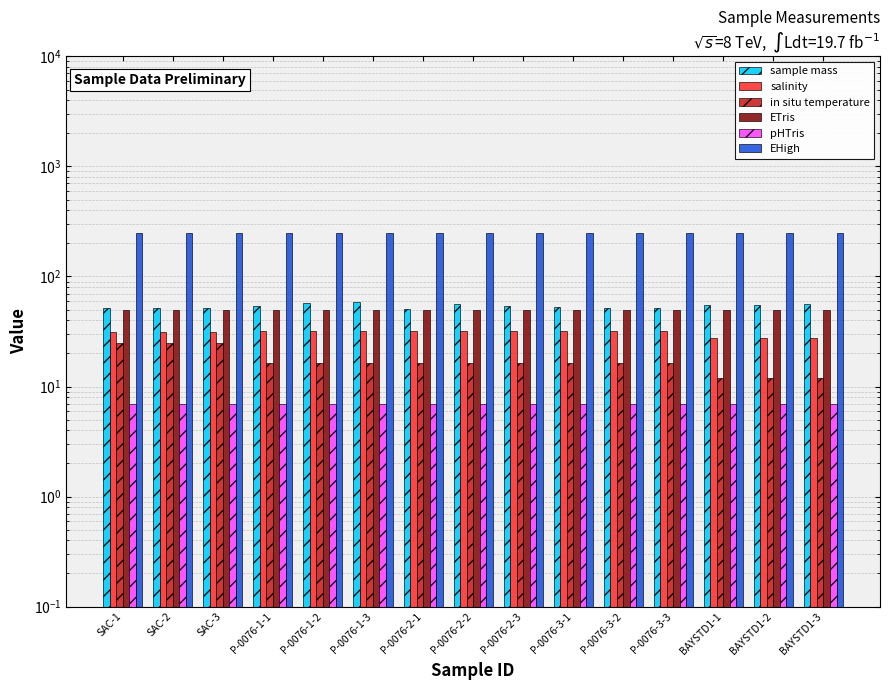

Which series has the largest range (max minus min)?

in situ temperature